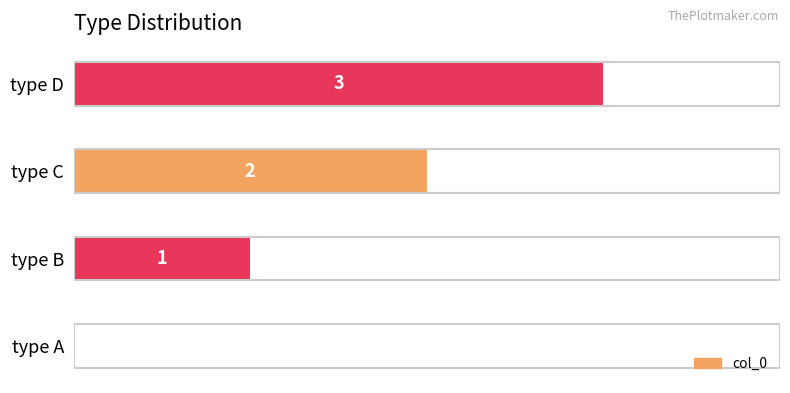

Which label corresponds to the largest value in the chart?

type D